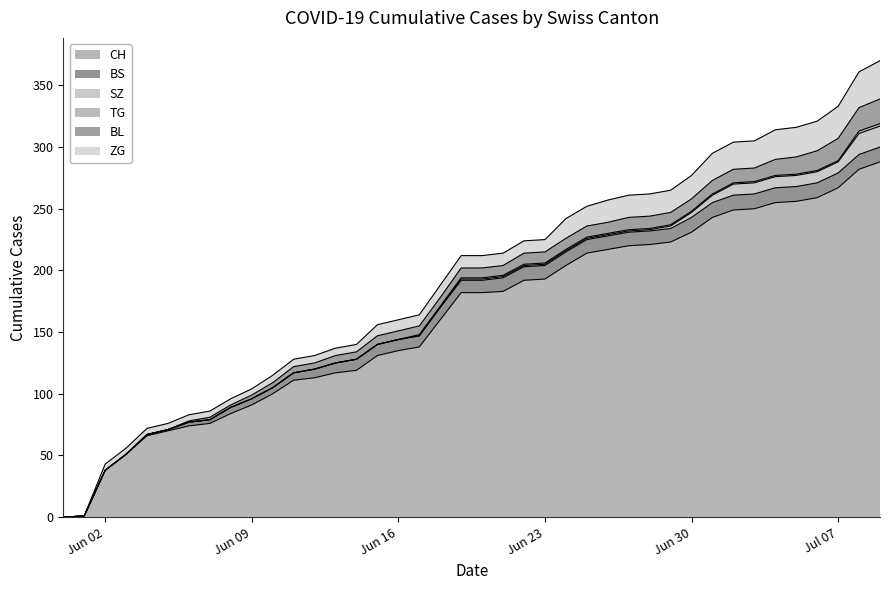

True or false: CH has more than 2 points higher than both neighbors.

False